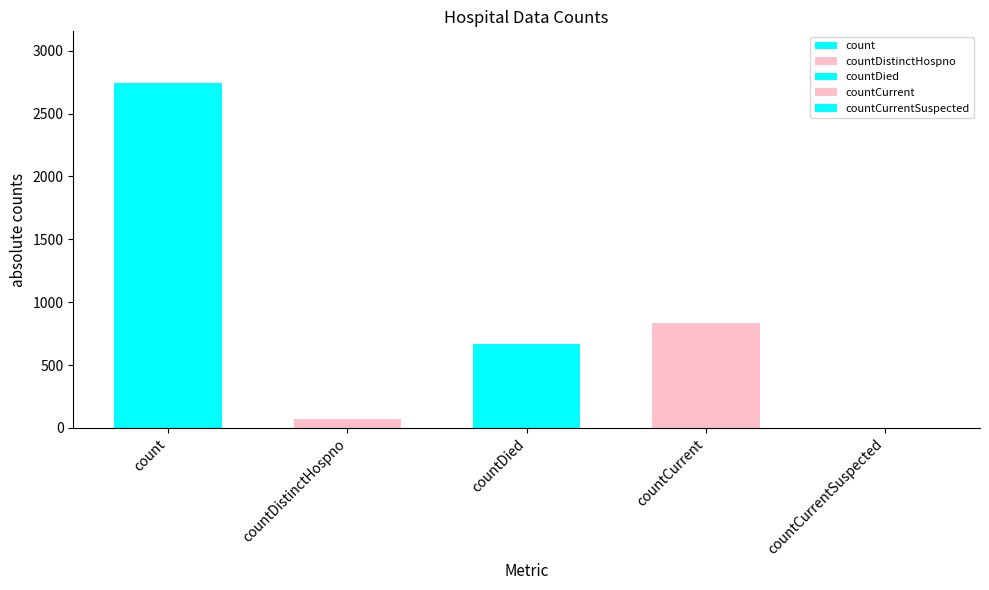

At which category does the chart reach its minimum across all series?

countCurrentSuspected